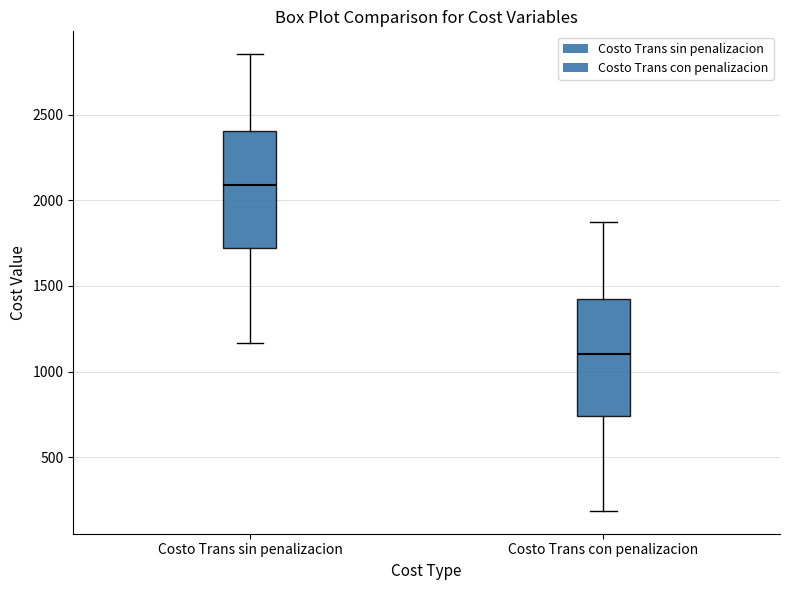

Where does the median line of the box for Costo Trans sin penalizacion sit on the y-axis? The values are not printed on the chart, so give them approximately, as read against the axis.

2100